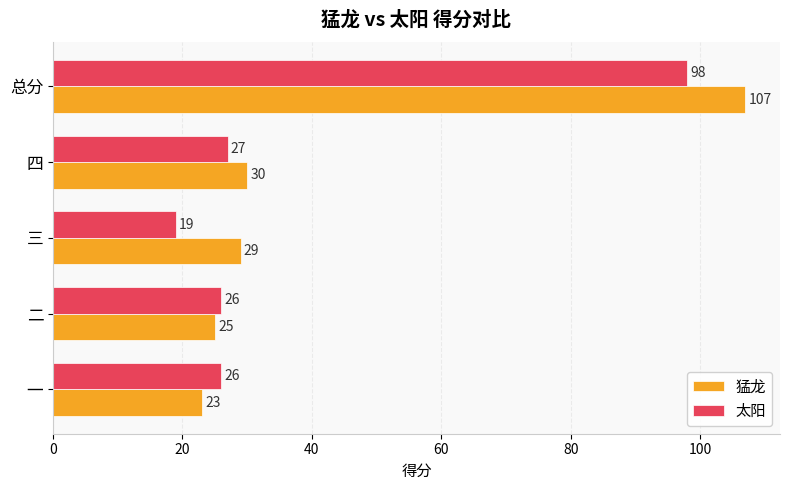

What is the maximum value for 猛龙?

107